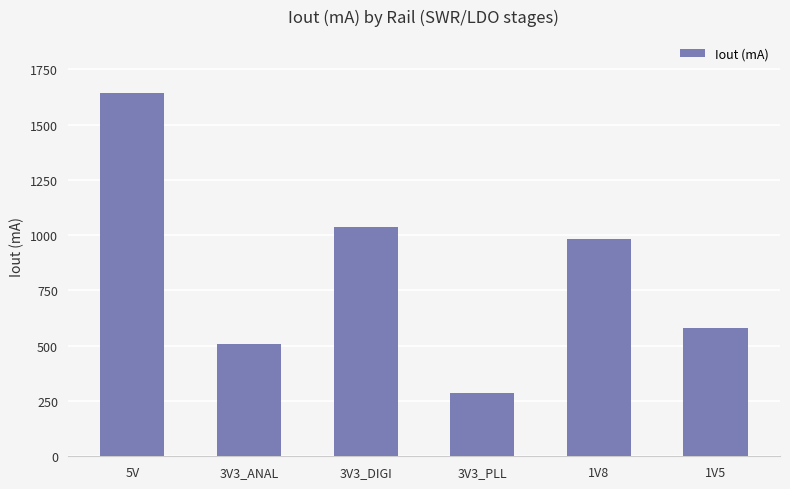

Is it true that the value at 1V8 is 573.5?

False